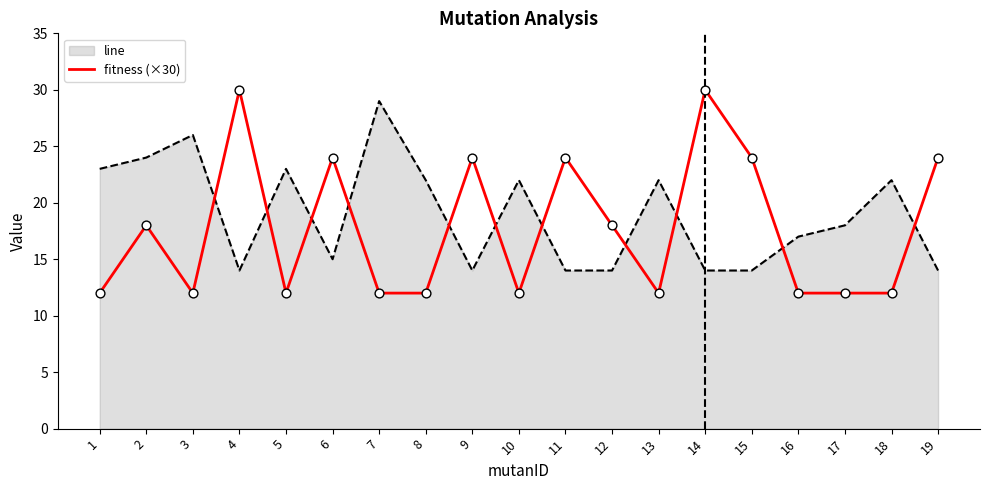

Which series changed the most between 3 and 14?

fitness (×30)